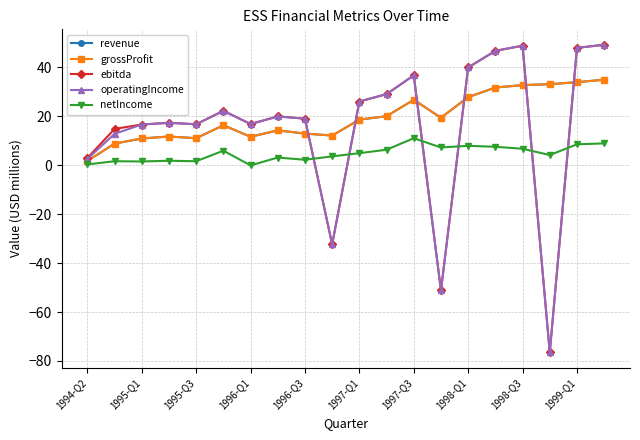

Does the chart have visible grid lines?

Yes